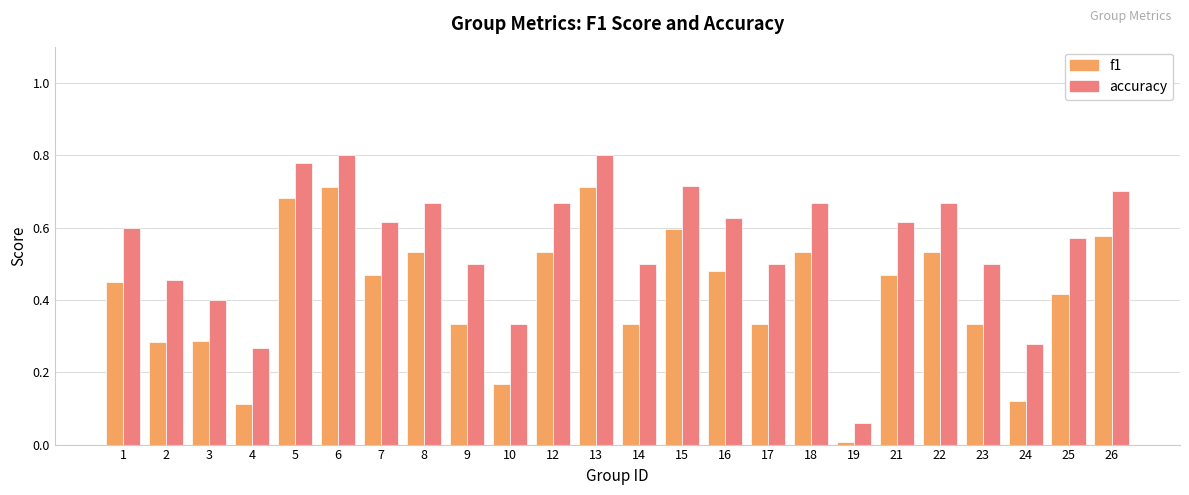

Rank the series by their maximum value, from highest to lowest.

accuracy, f1